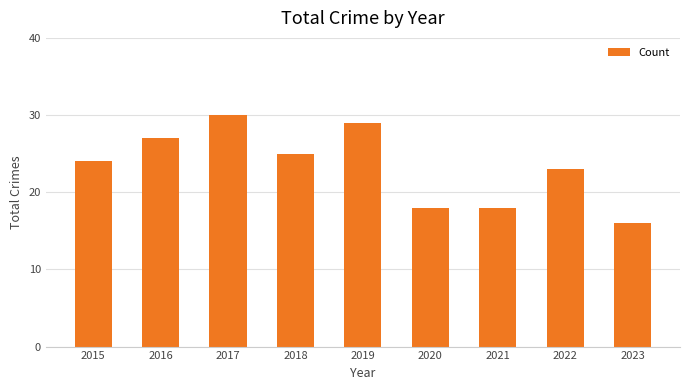

Which has a higher value, 2022 or 2020?

2022